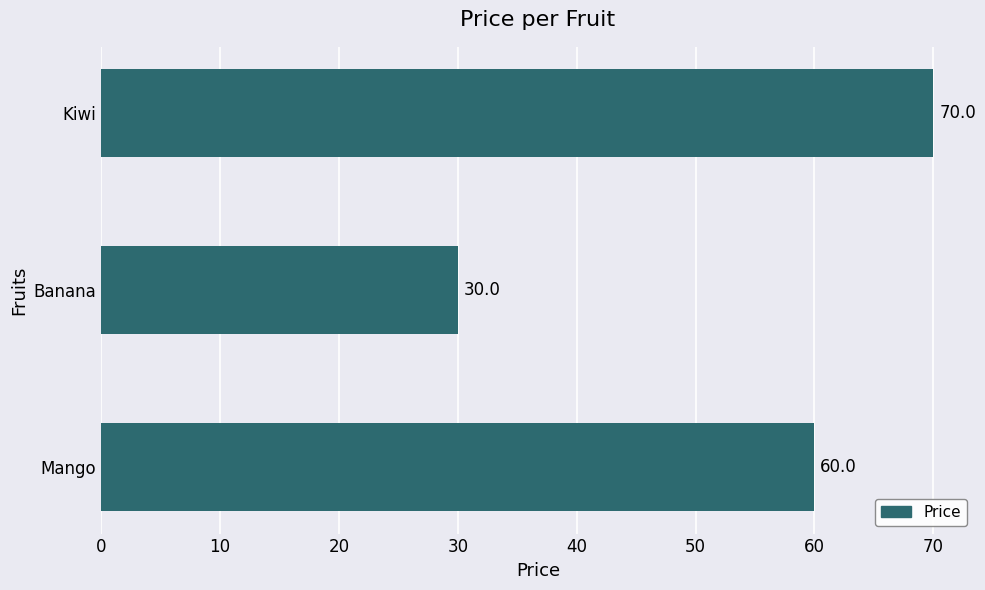

How many bars are there in total?

3